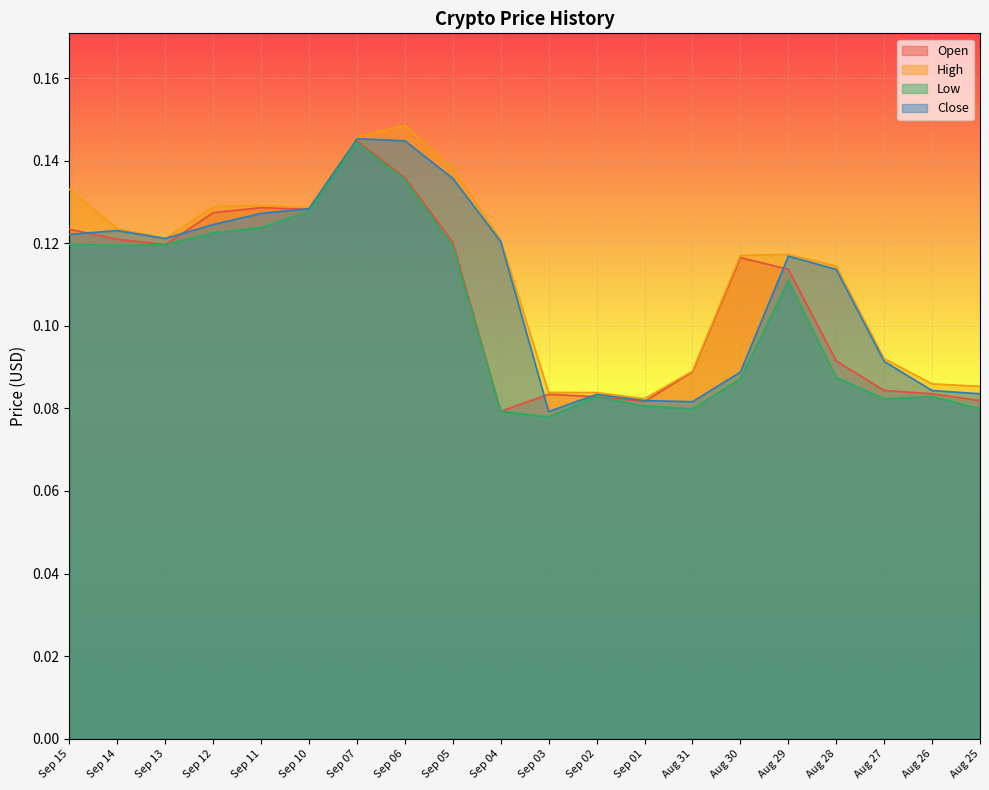

Which series changed the most between Sep 05 and Sep 01?

High